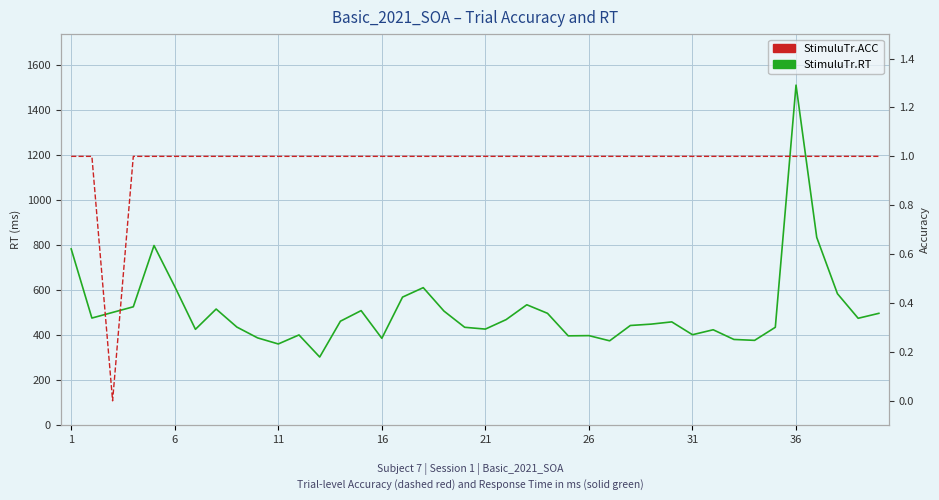

True or false: StimuluTr.ACC and StimuluTr.RT cross at least once.

False